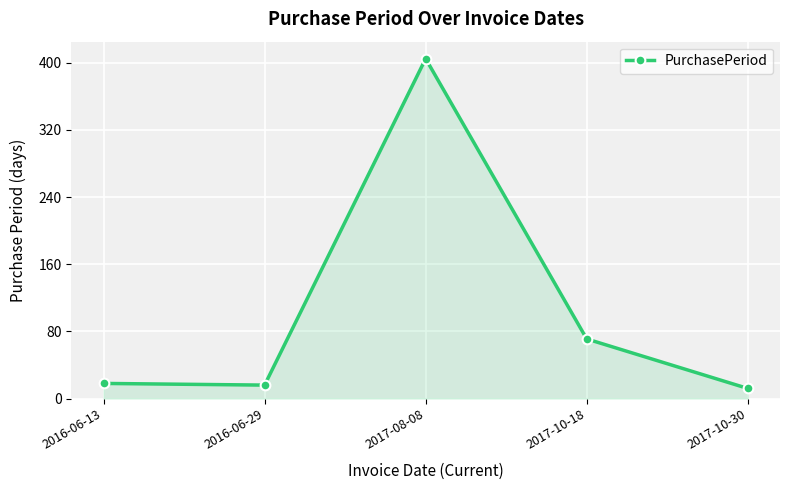

What is the sum of all values?

522